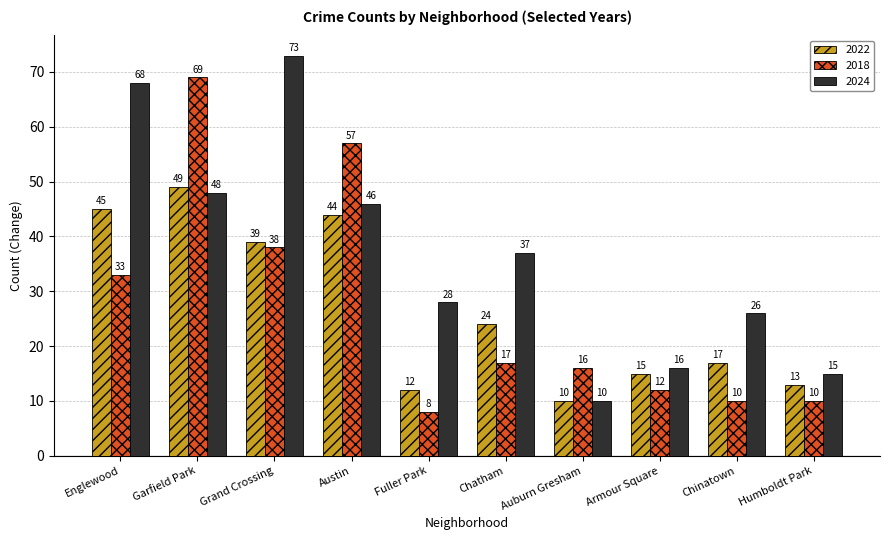

At which category does the chart reach its peak across all series?

Grand Crossing